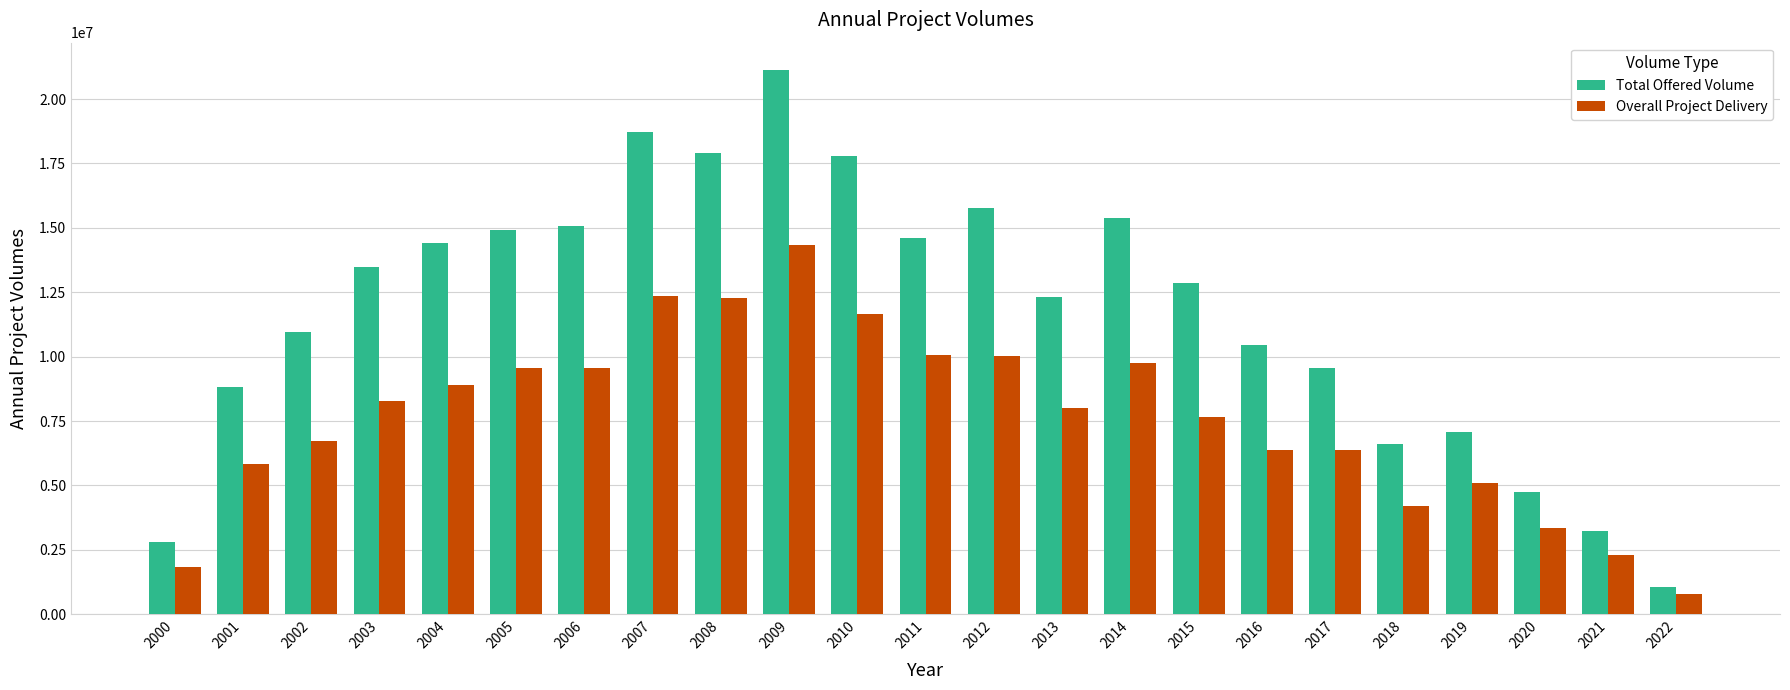

Does the chart contain any negative values?

No